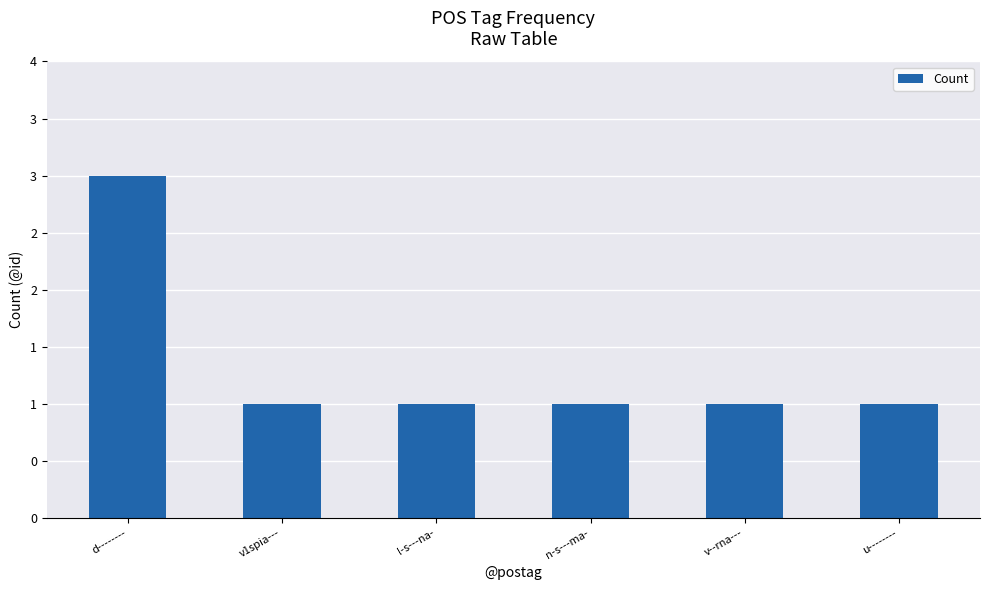

Are the bars horizontal?

No